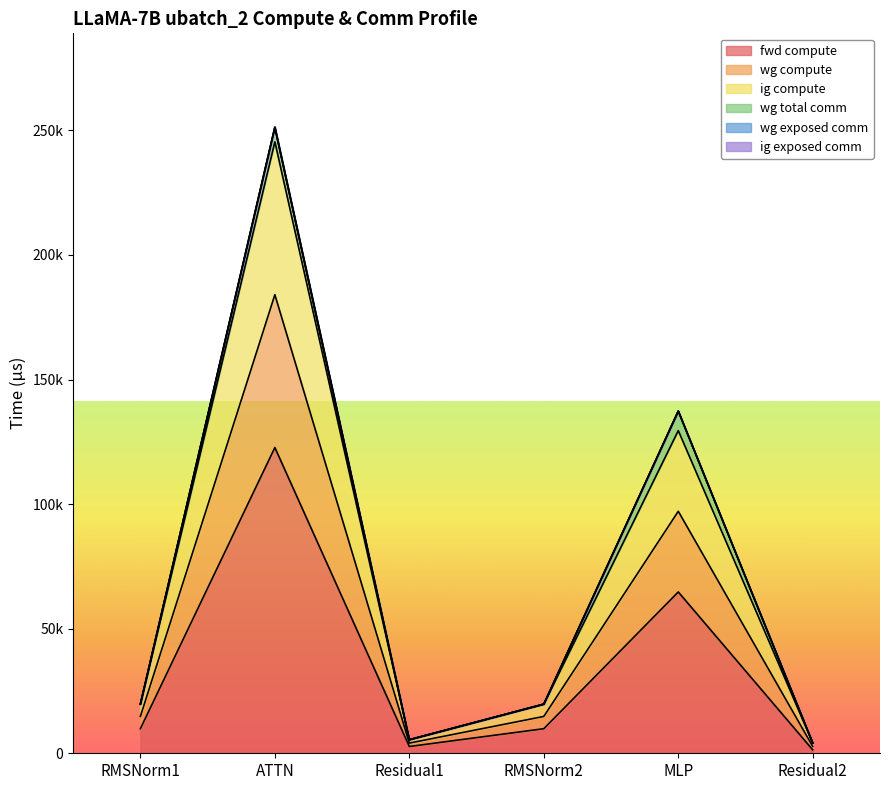

Which category has the highest value in the ig compute series?

ATTN